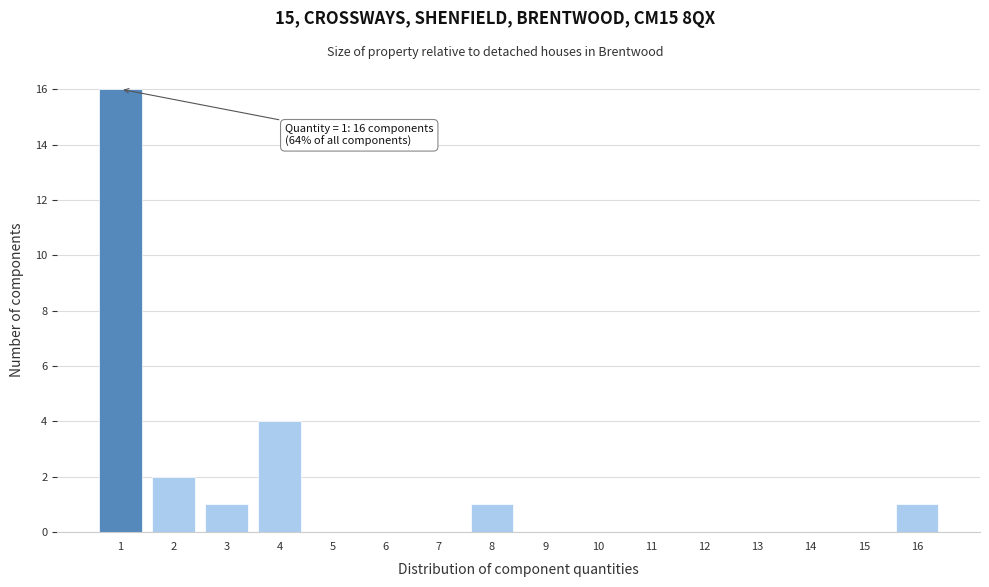

Reading left to right, list all the values displayed in this chart.

1=16	2=2	3=1	4=4	5=0	6=0	7=0	8=1	9=0	10=0	11=0	12=0	13=0	14=0	15=0	16=1